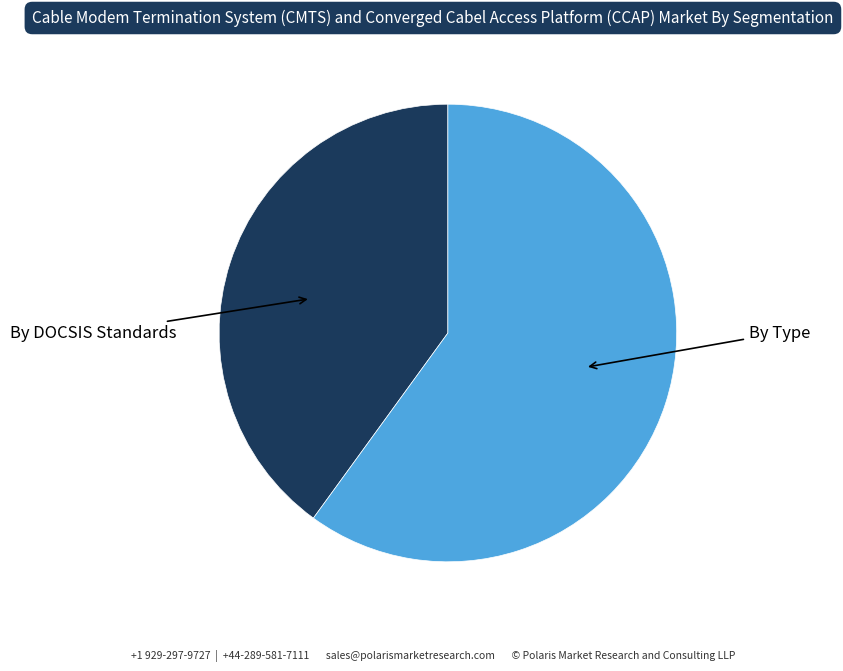

Does By DOCSIS Standards represent more than half of the total?

No